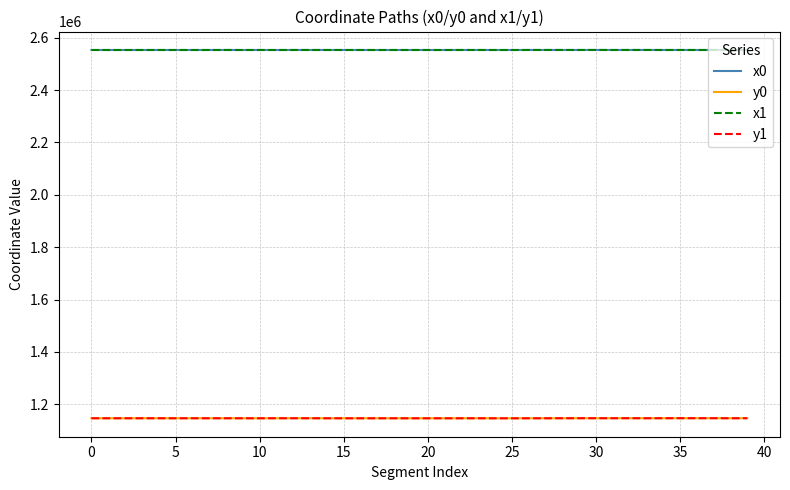

What is the average value of the x0 series?

2552853.4